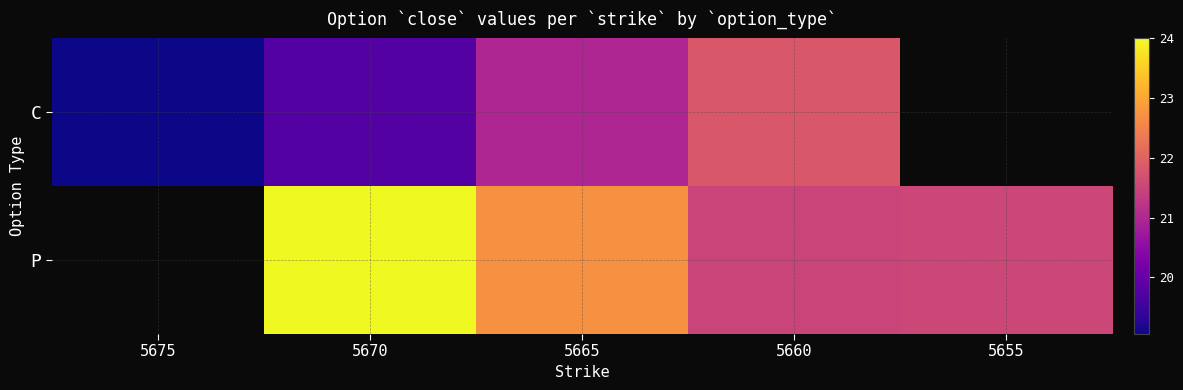

Which series changed the most between 5665 and 5655?

P